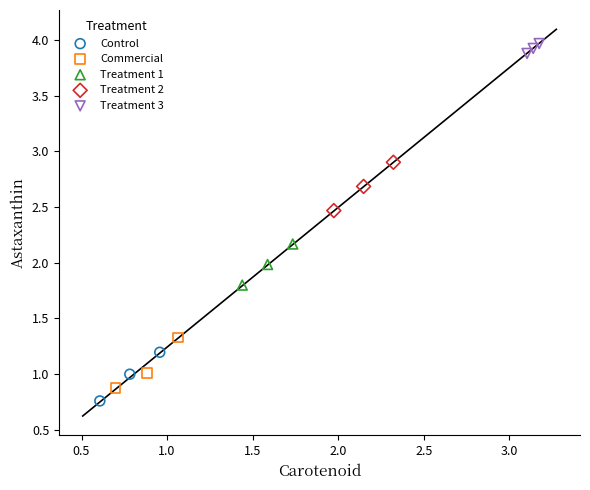

Which series contains the highest Y value?

Treatment 3